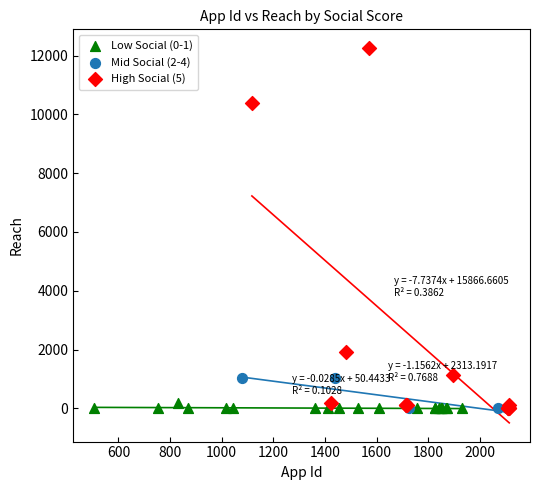

Which series reaches the maximum Y coordinate?

High Social (5)